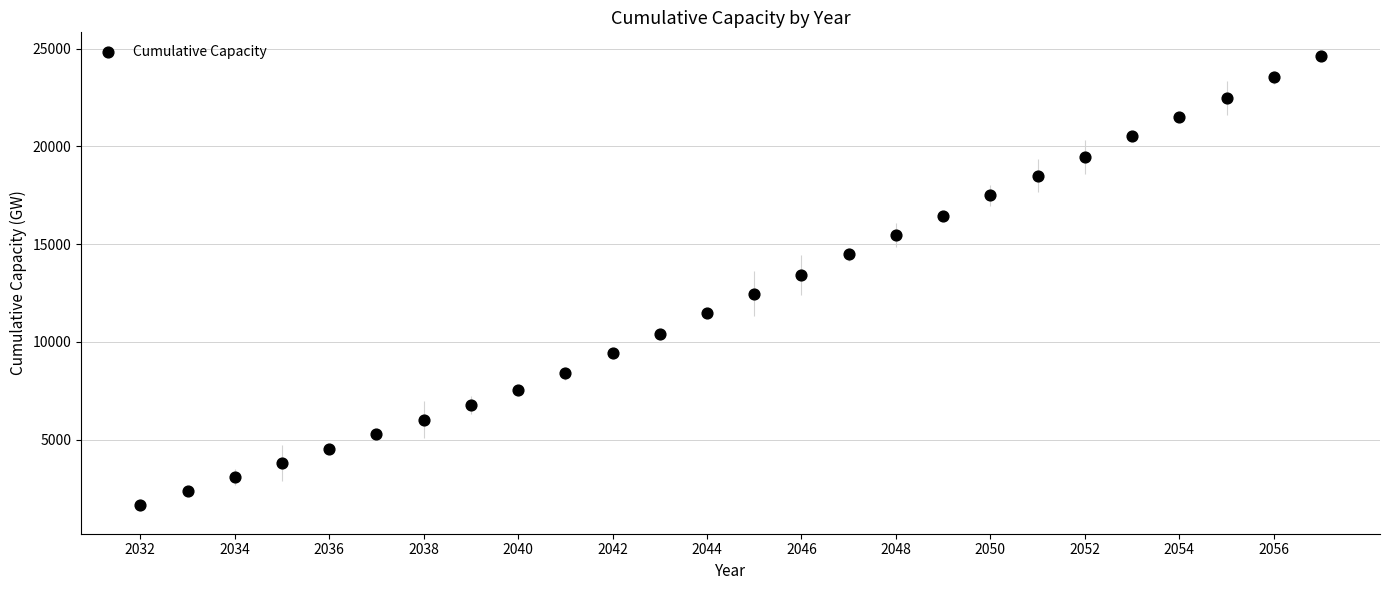

What is the range of Y values (max minus min)?

22953.4